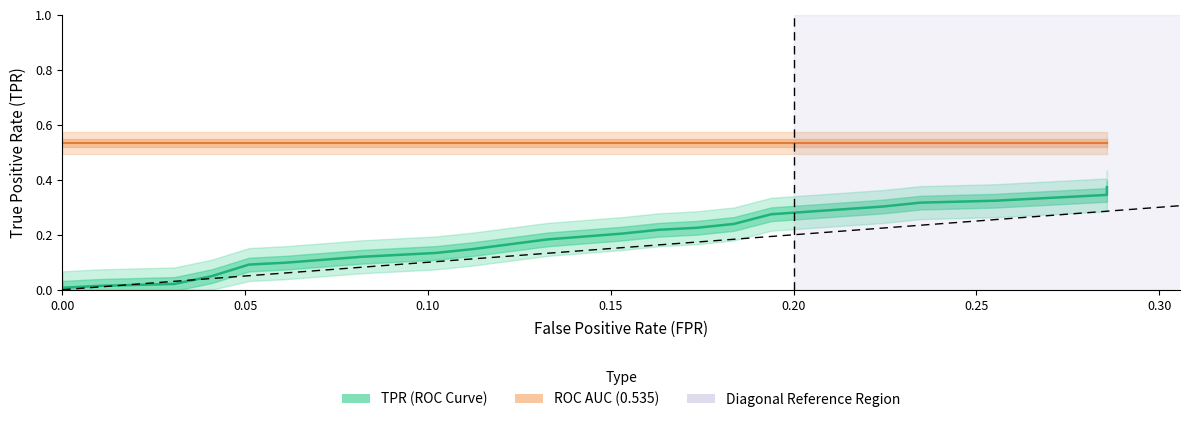

How many categories are shown in the chart?

39